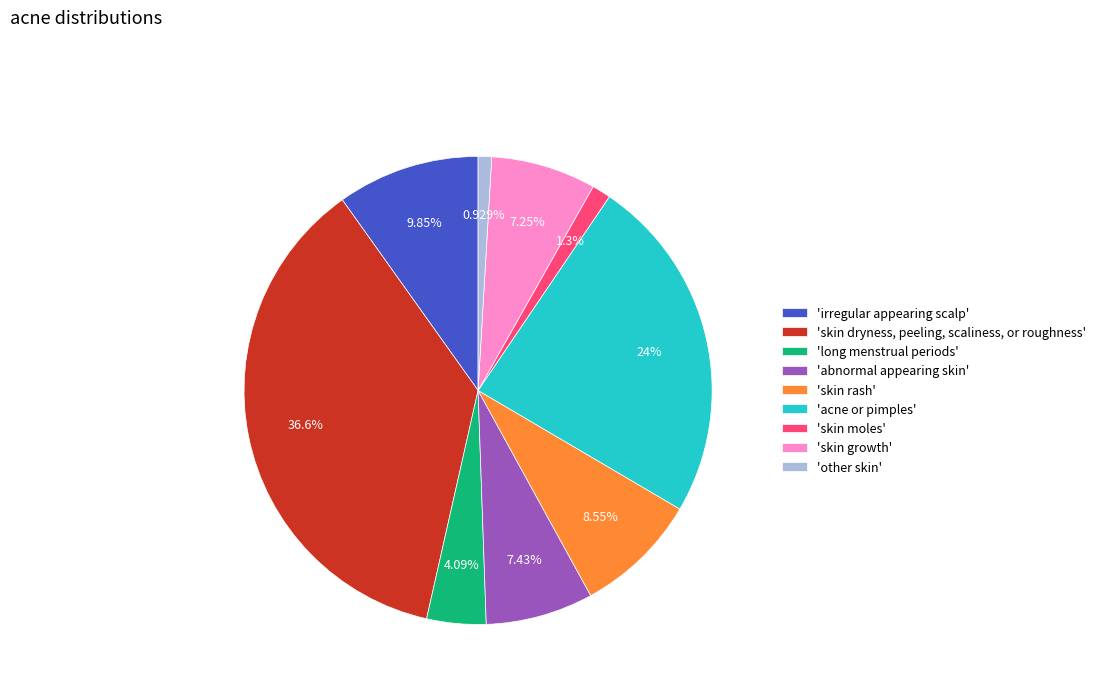

Which slice is the largest?

'skin dryness, peeling, scaliness, or roughness'